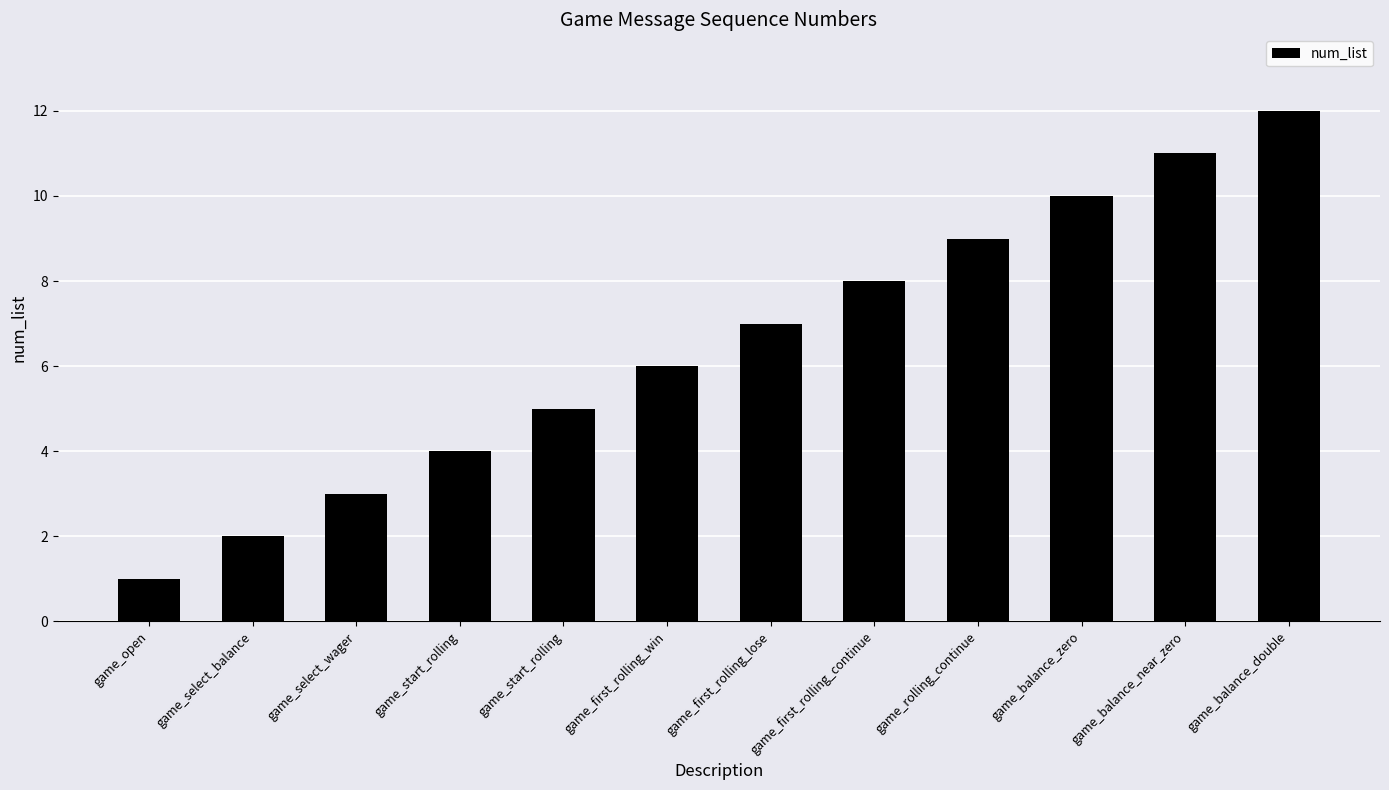

Between game_first_rolling_win and game_select_wager, which is larger?

game_first_rolling_win